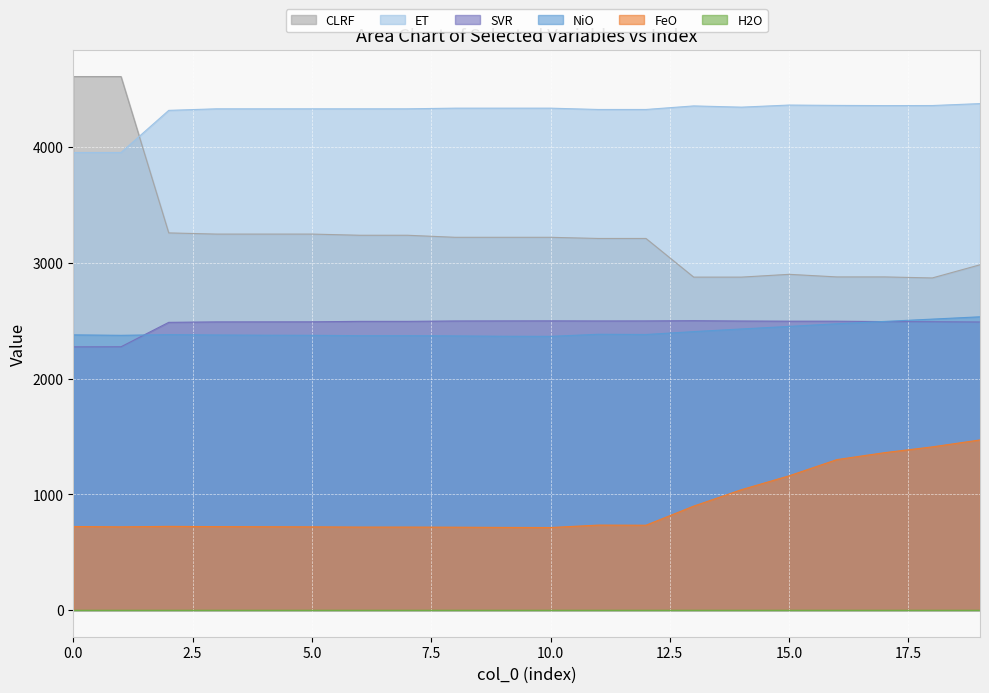

True or false: CLRF has a value of 1782.2 at 6.

False